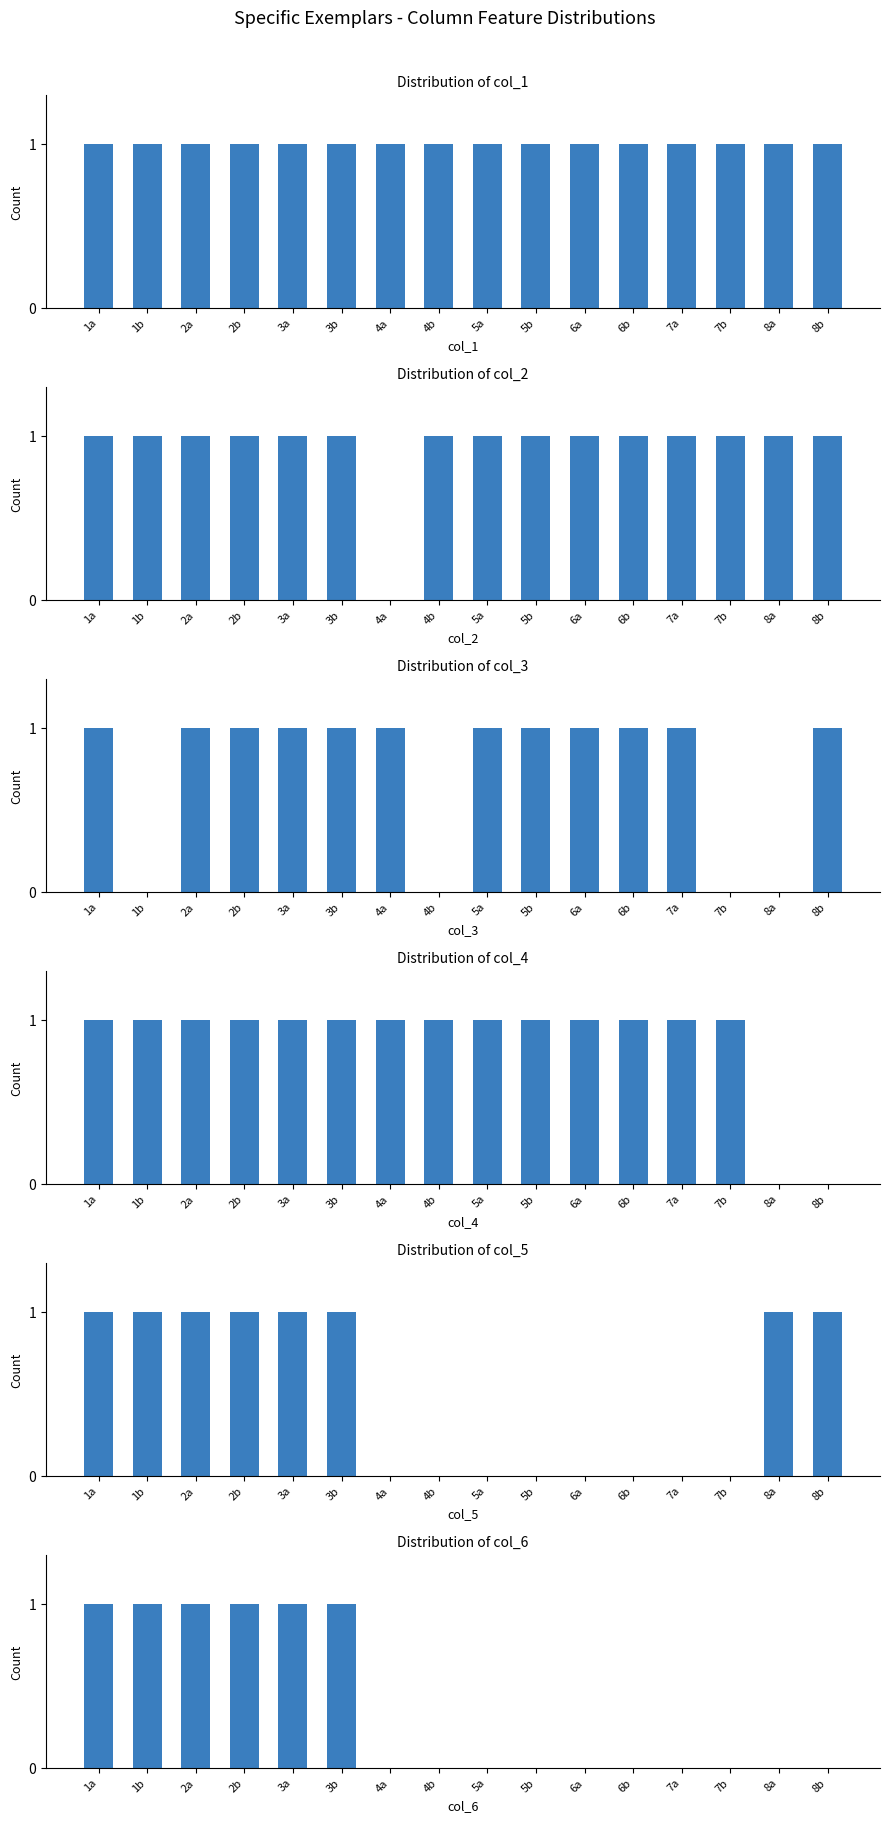

How many values in col_2 are above zero?

15